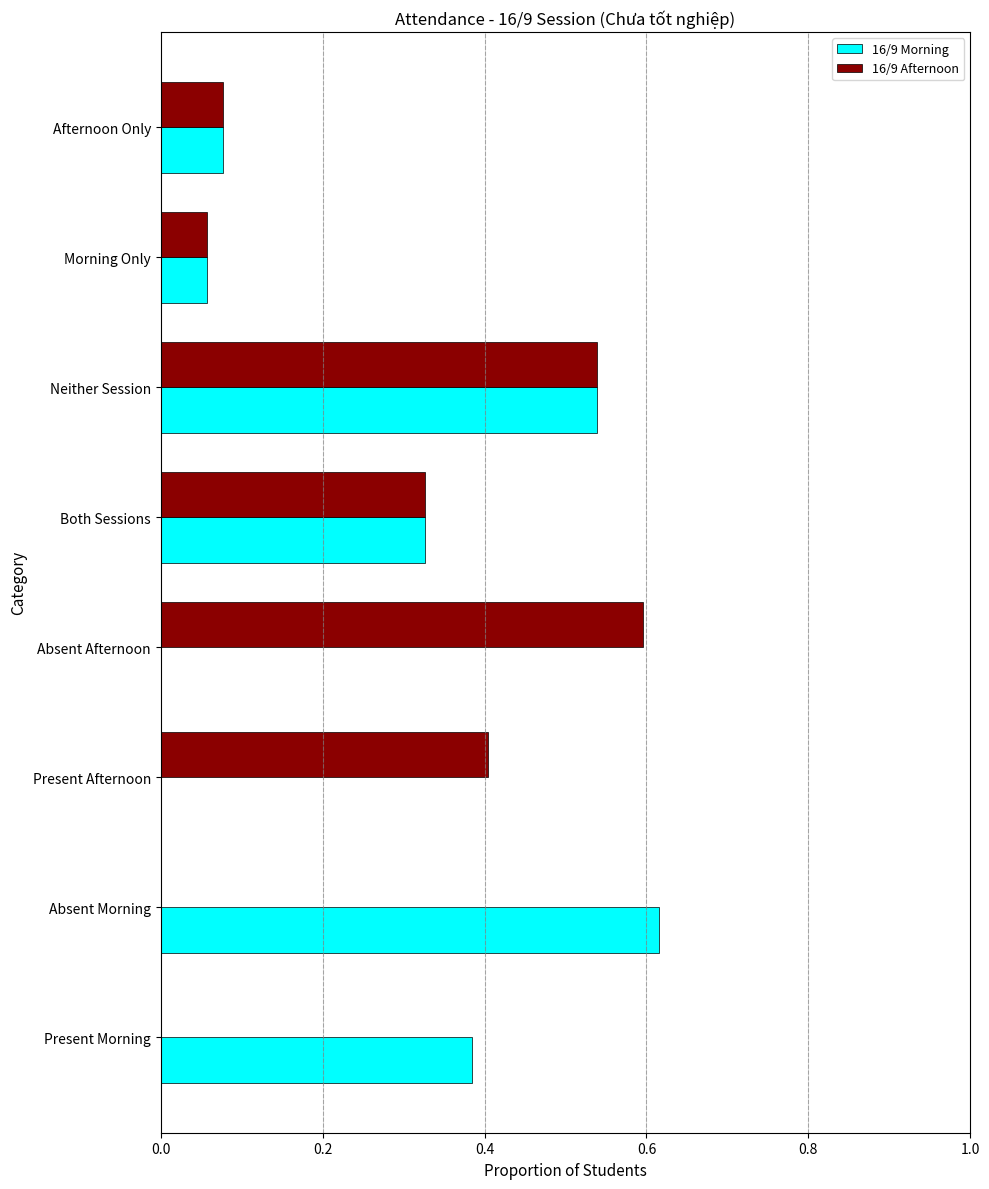

Is the value of 16/9 Afternoon at Morning Only greater than the value of 16/9 Morning at Absent Morning?

No